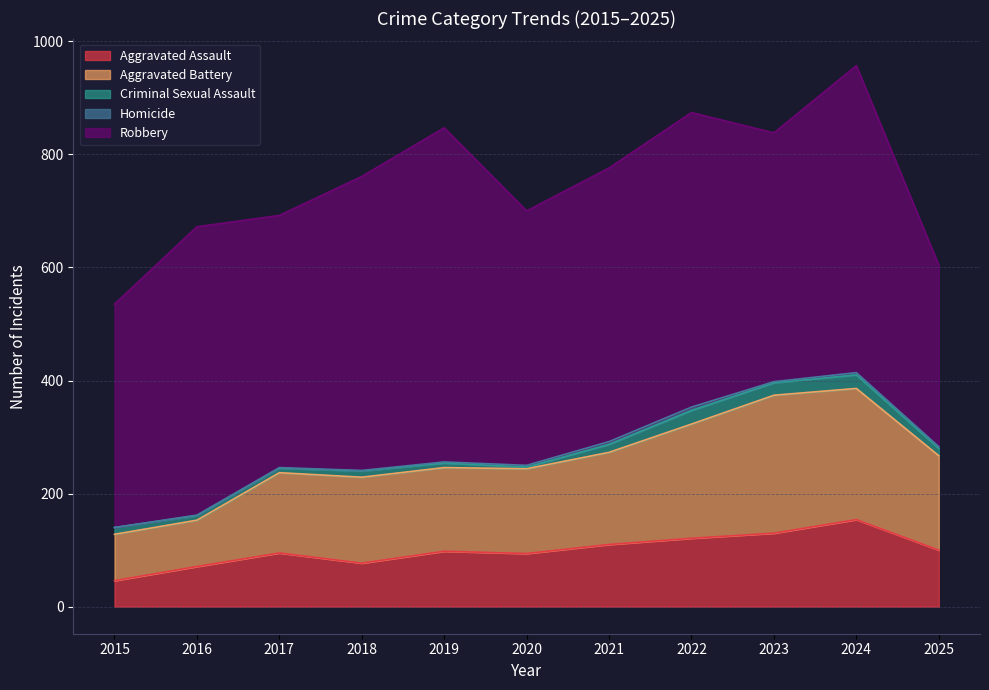

What is the difference between the maximum and second lowest values in the Homicide series?

5